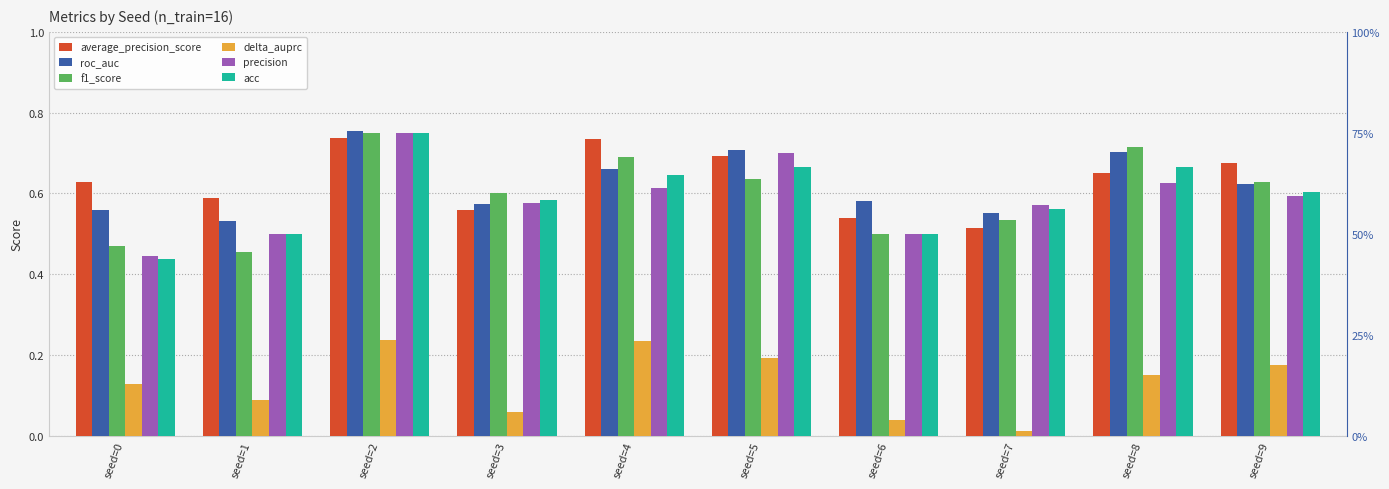

The acc series shows 0.6 at seed=4. True or false?

True